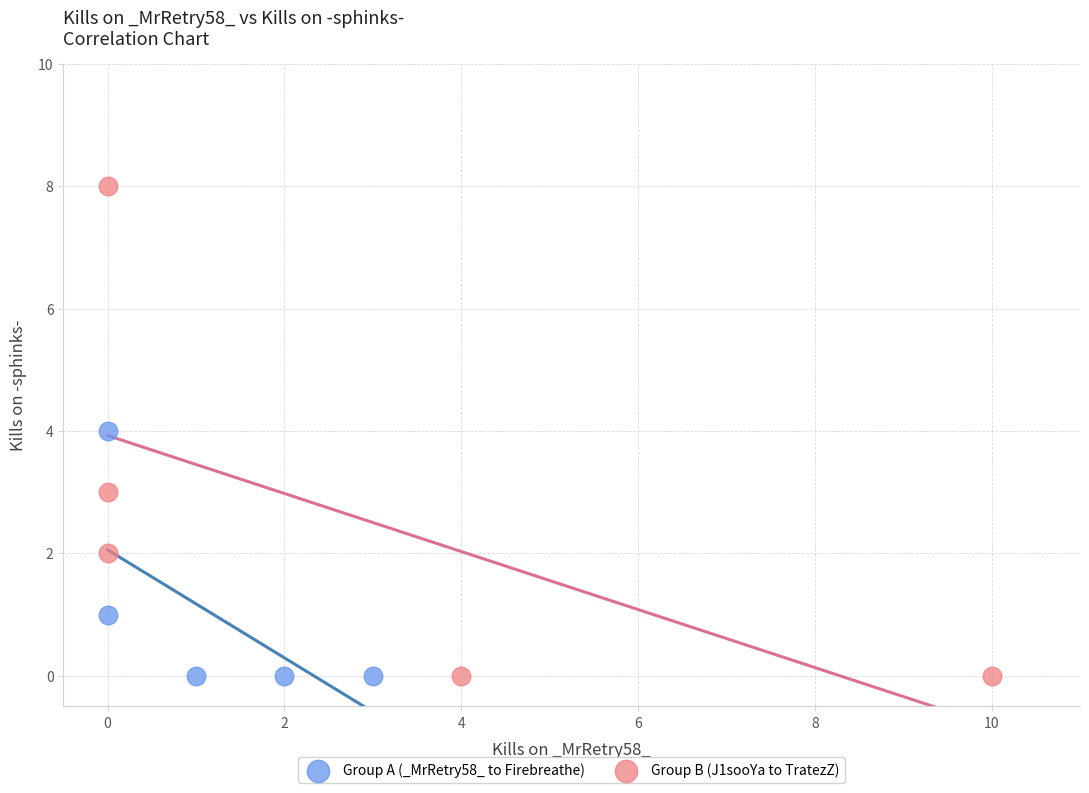

Which series reaches the maximum Y coordinate?

Group B (J1sooYa to TratezZ)